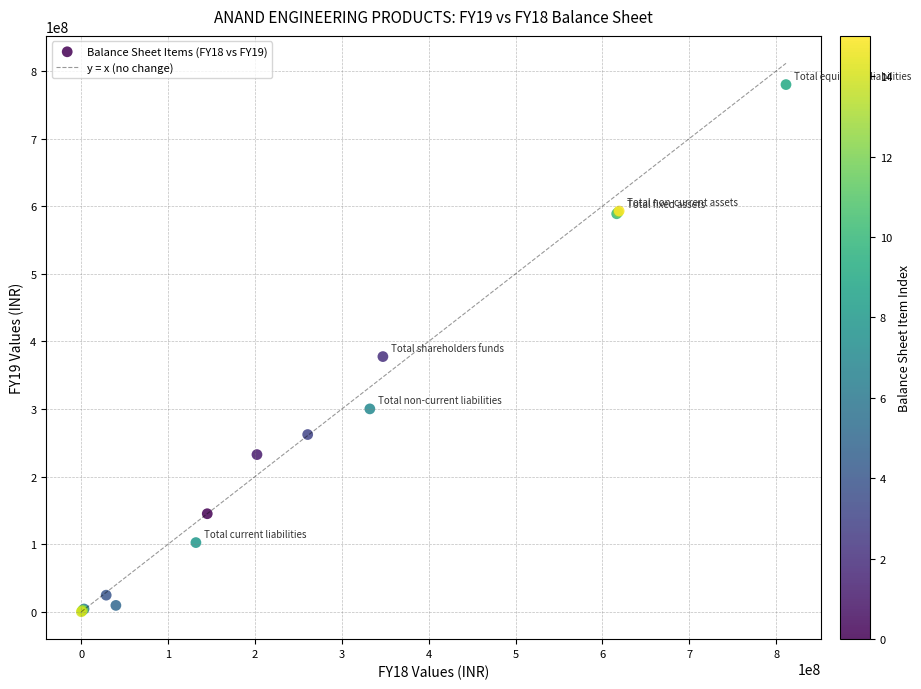

What Y value in the scatter plot is closest to 389961544?

377497789